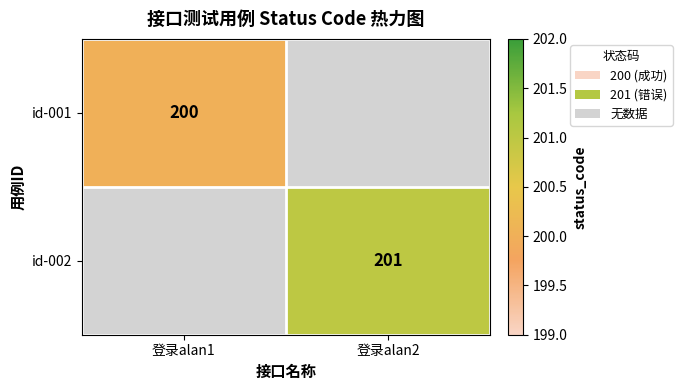

Is it true that id-001 equals 200 at 登录alan1?

True